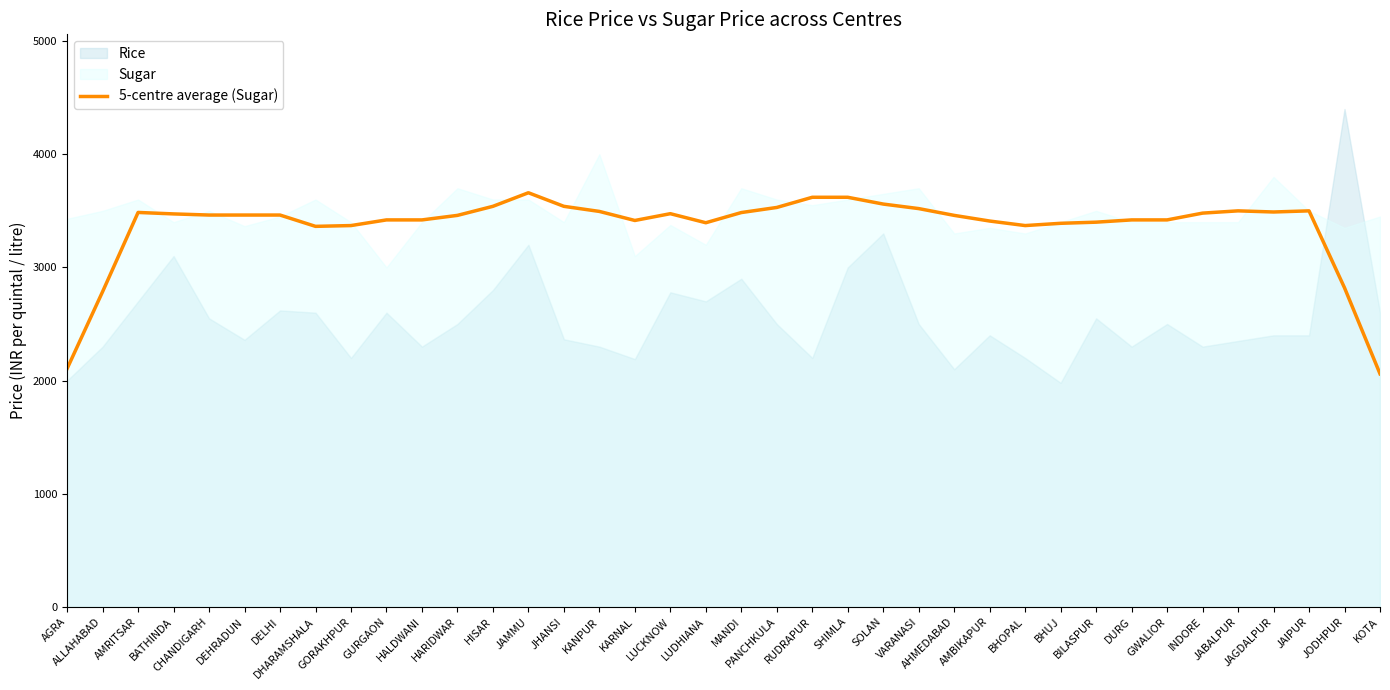

Is it true that the value at JHANSI is 3540?

True